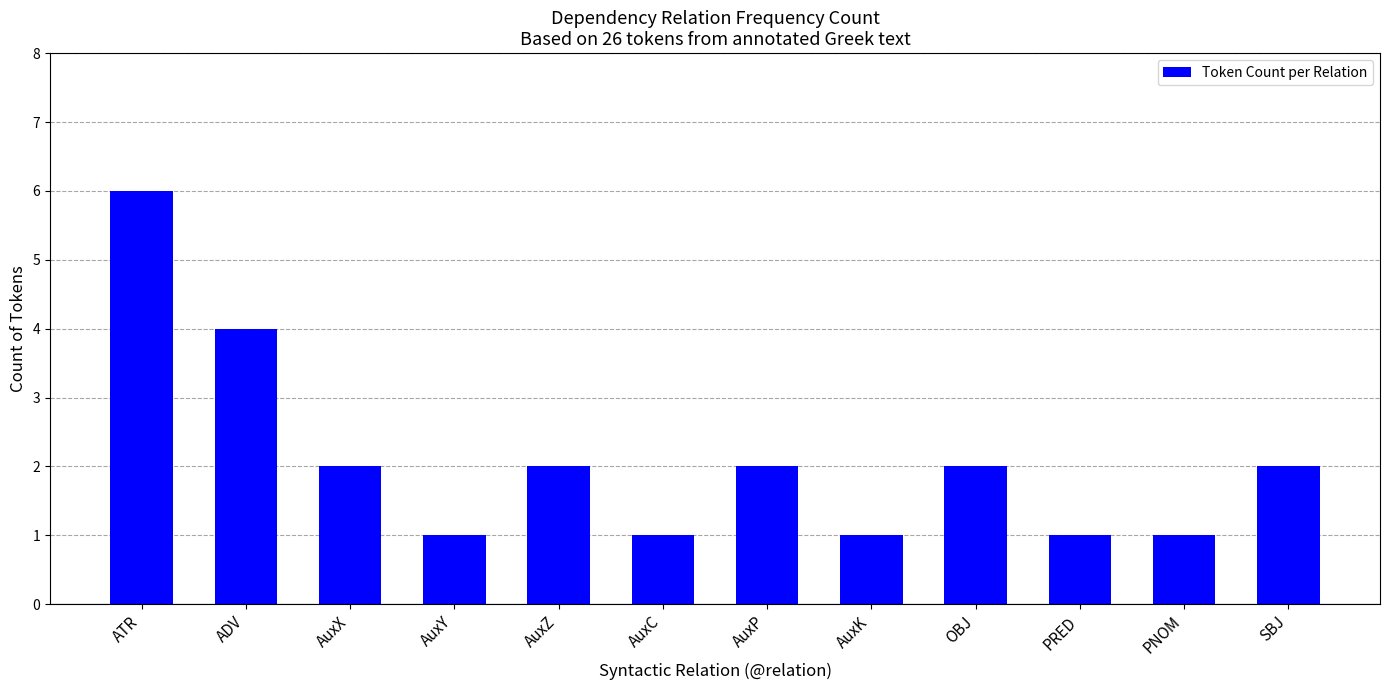

What is the value of the 10th bar from the left?

1